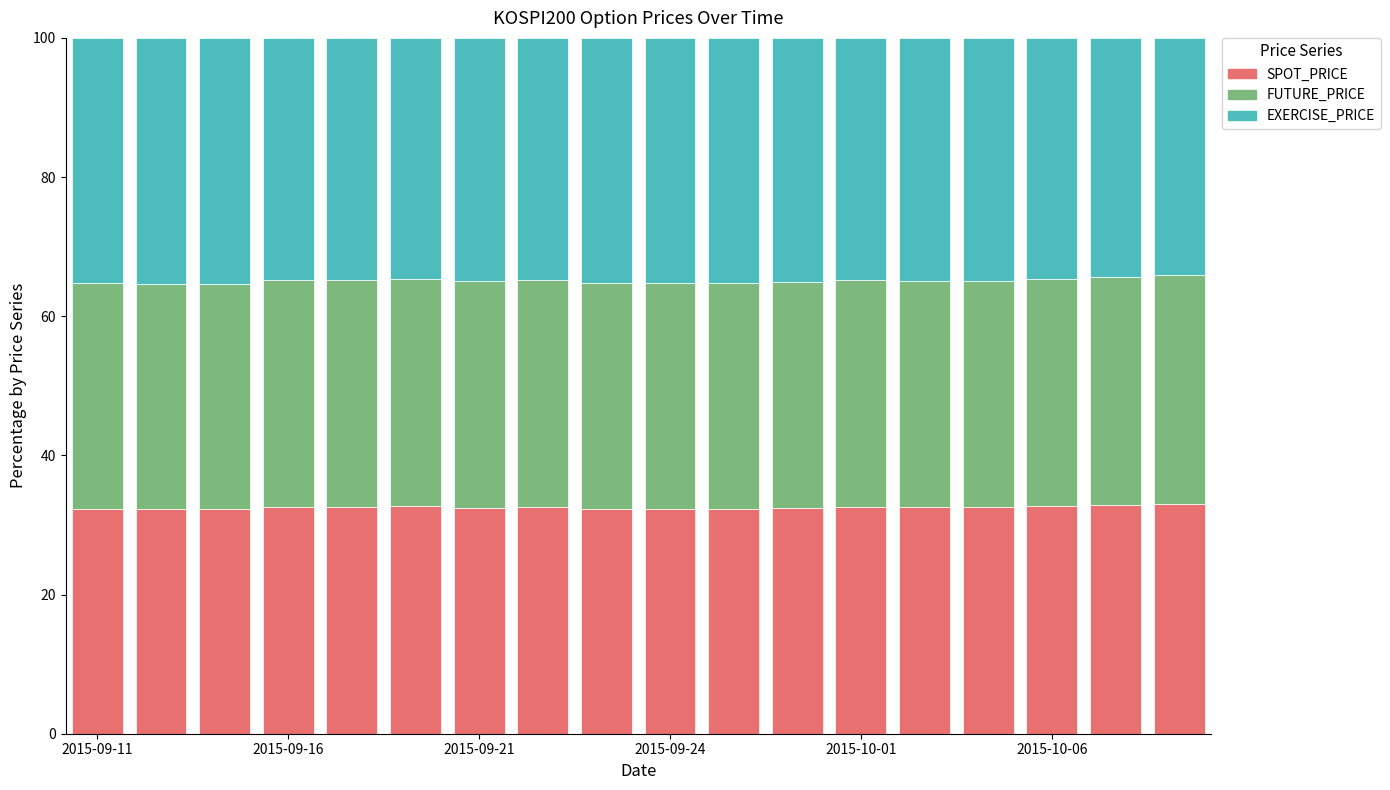

What is the maximum value for SPOT_PRICE?

32.9